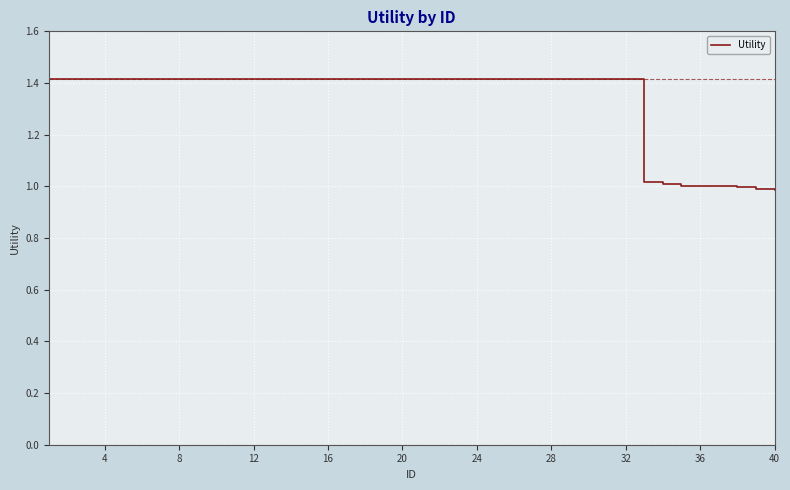

What is the difference between the maximum and minimum values?

0.4